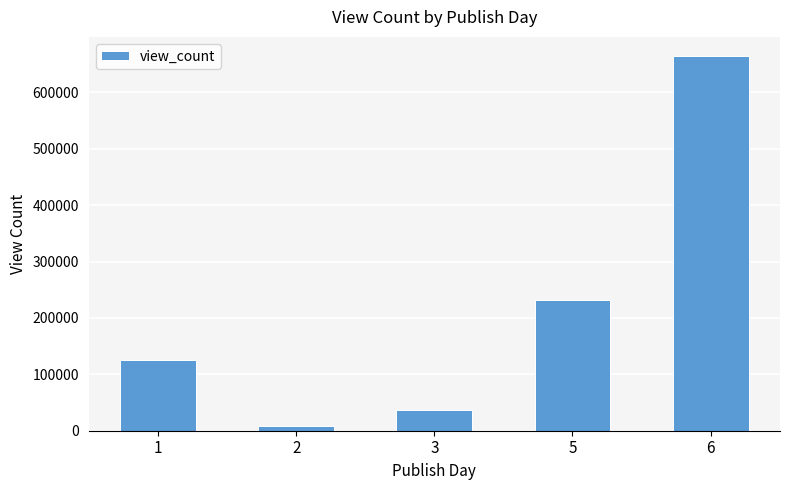

What is the difference between the second highest and minimum values?

223270